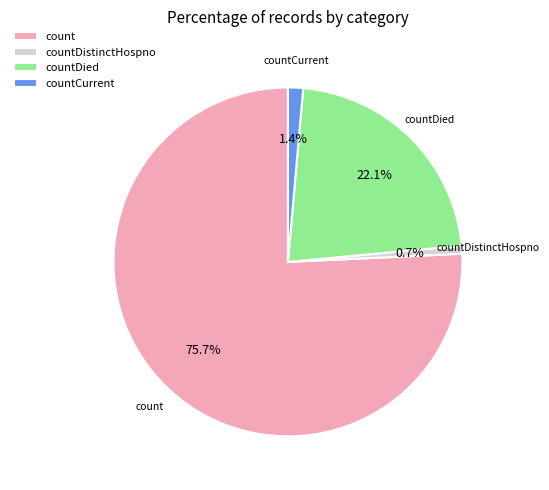

How many segments does this pie chart have?

4